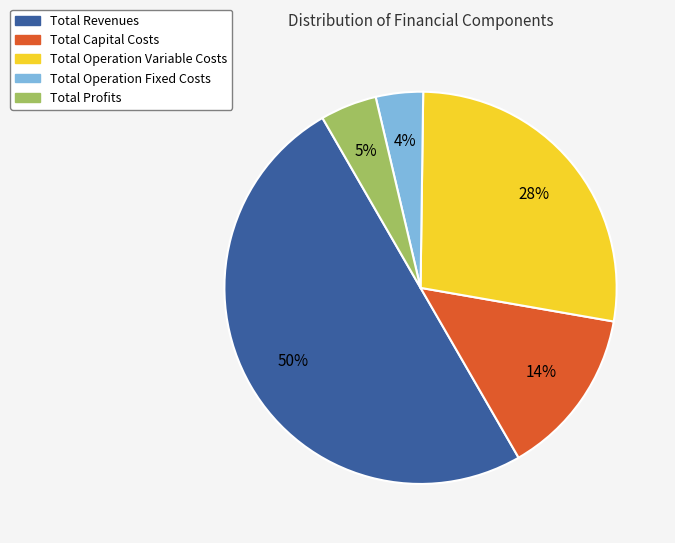

The Total Capital Costs slice represents 7% of the pie. True or false?

False